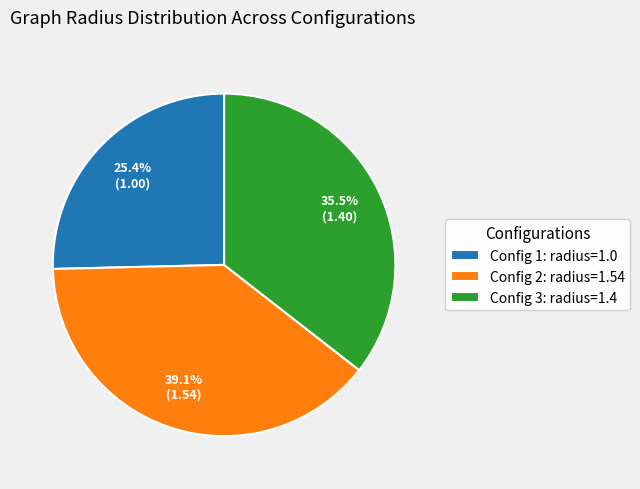

Combined, what portion of the pie is Config 3: radius=1.4 and Config 1: radius=1.0?

60.9%